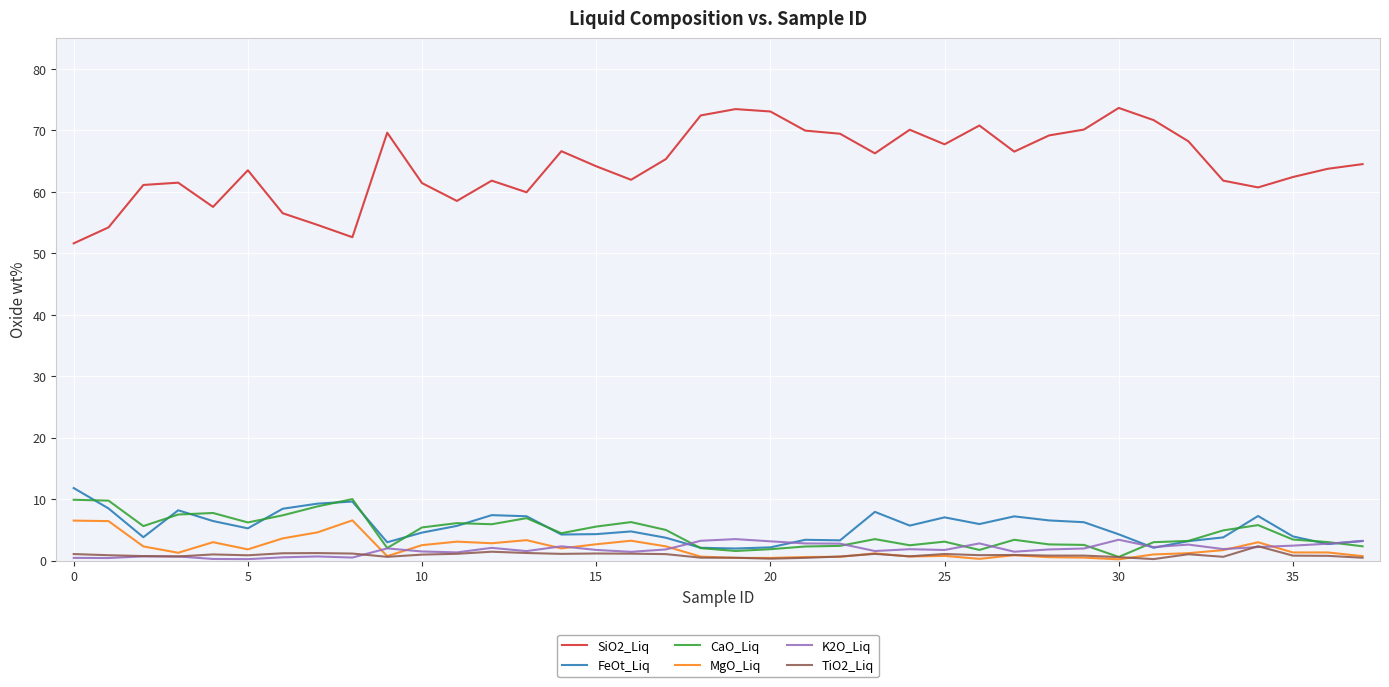

What is the lowest value of the SiO2_Liq series?

51.6